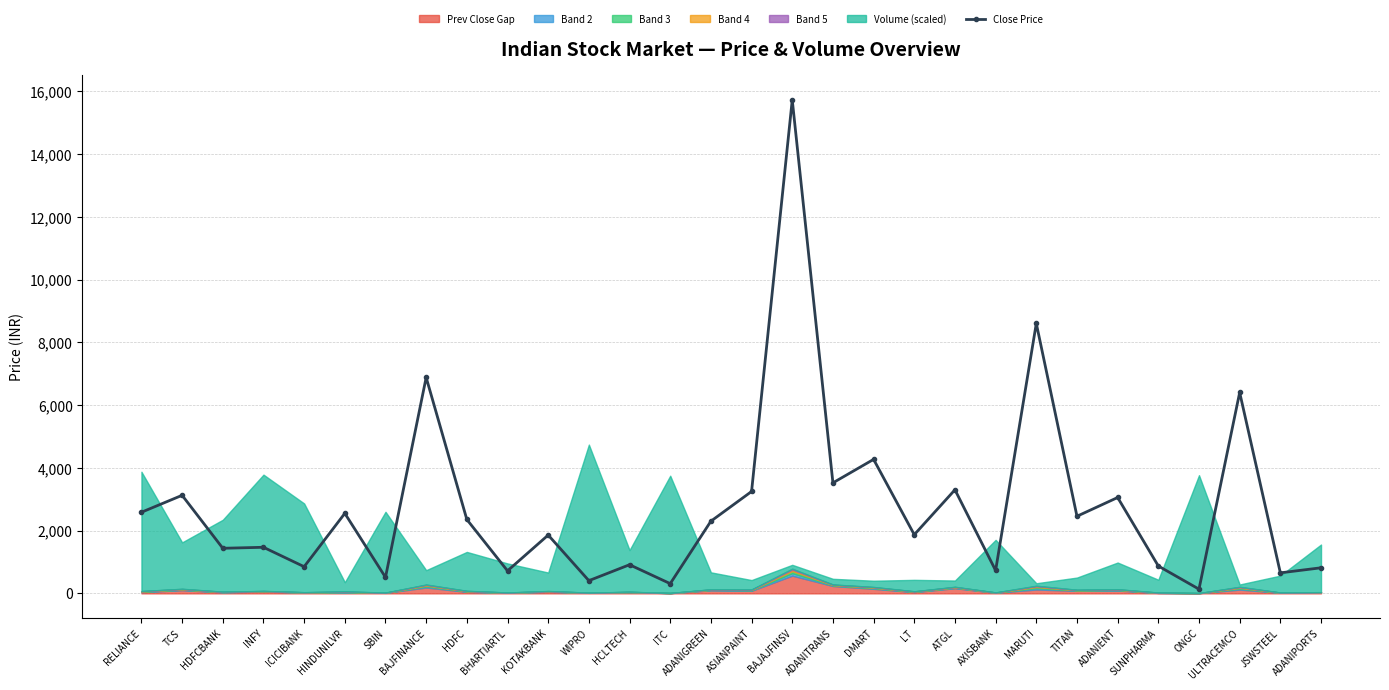

What position from the left is BAJFINANCE?

8